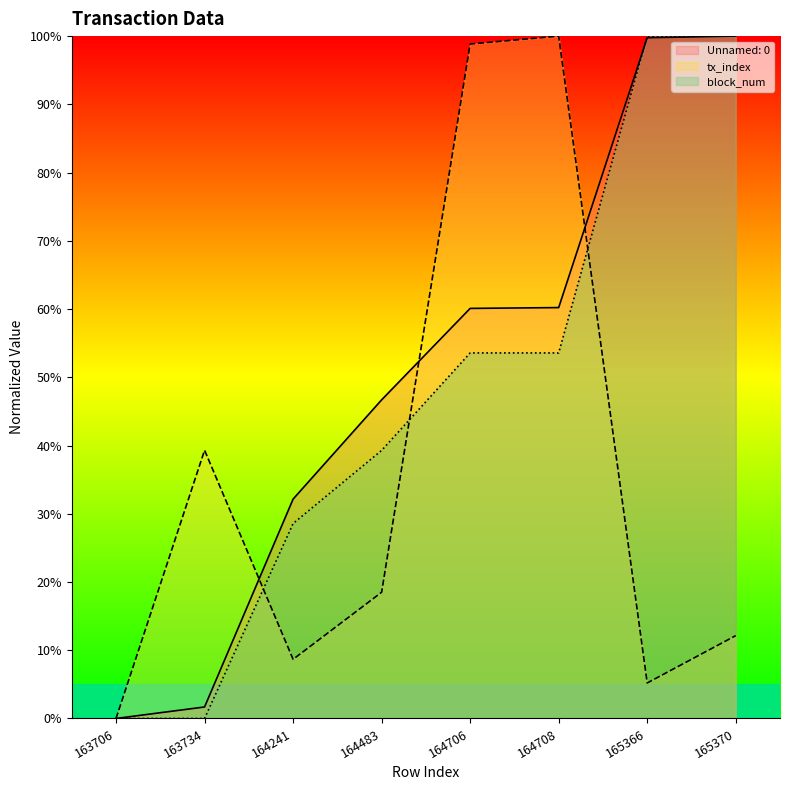

What is the value of the Unnamed: 0 point at the 2nd from the left?

1.7